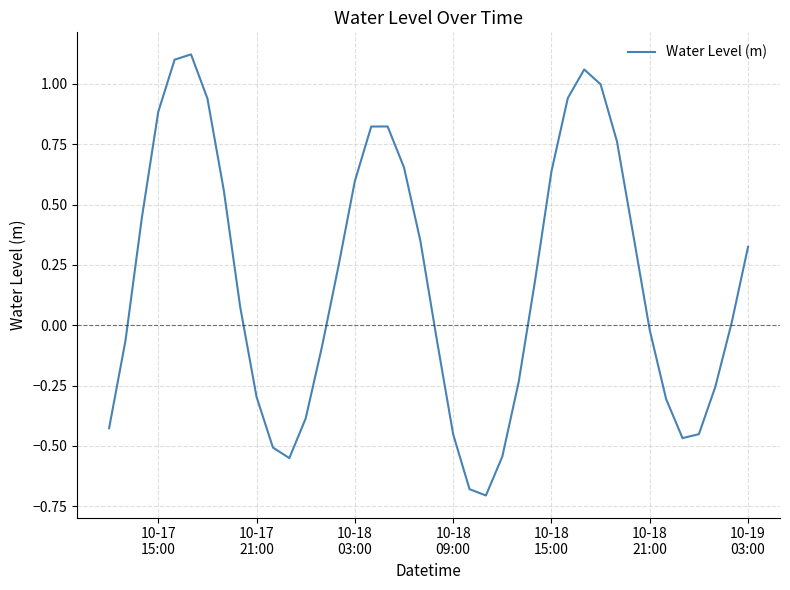

What is the difference between the maximum and minimum values?

1.8